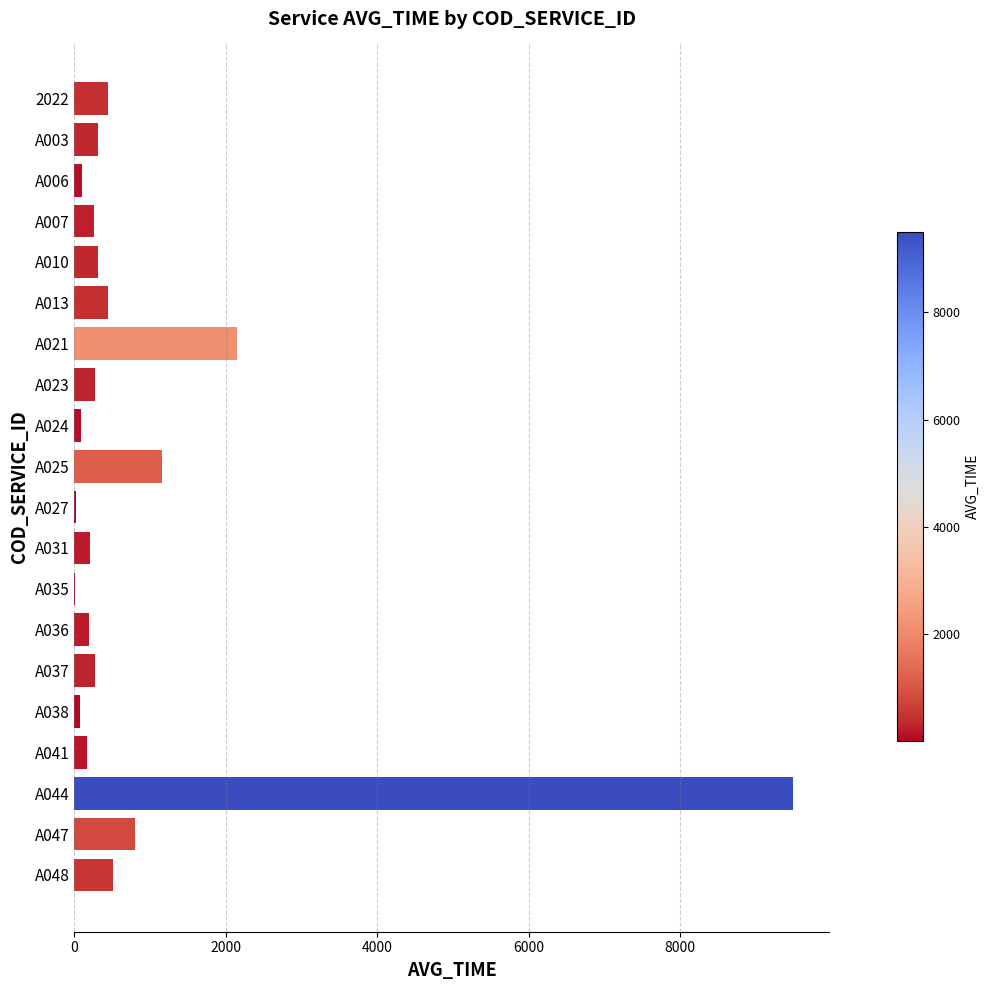

What is the sum of all values?

17320.0